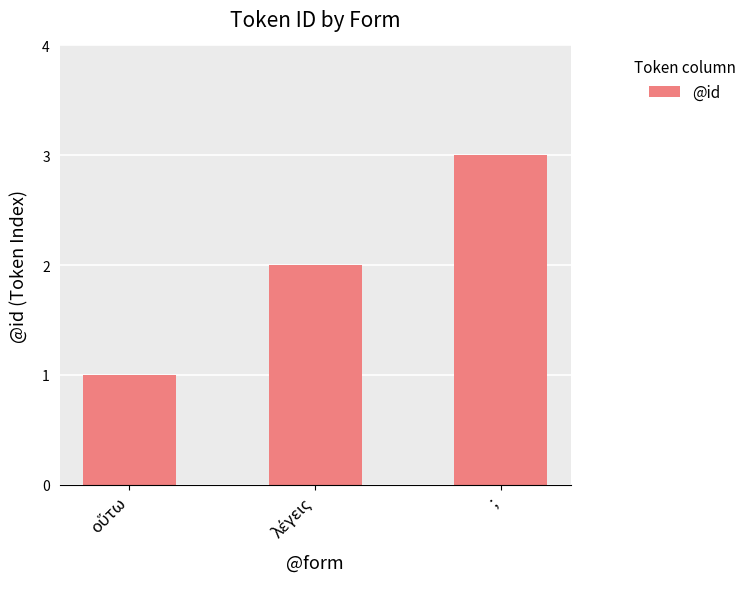

Does the chart contain any negative values?

No